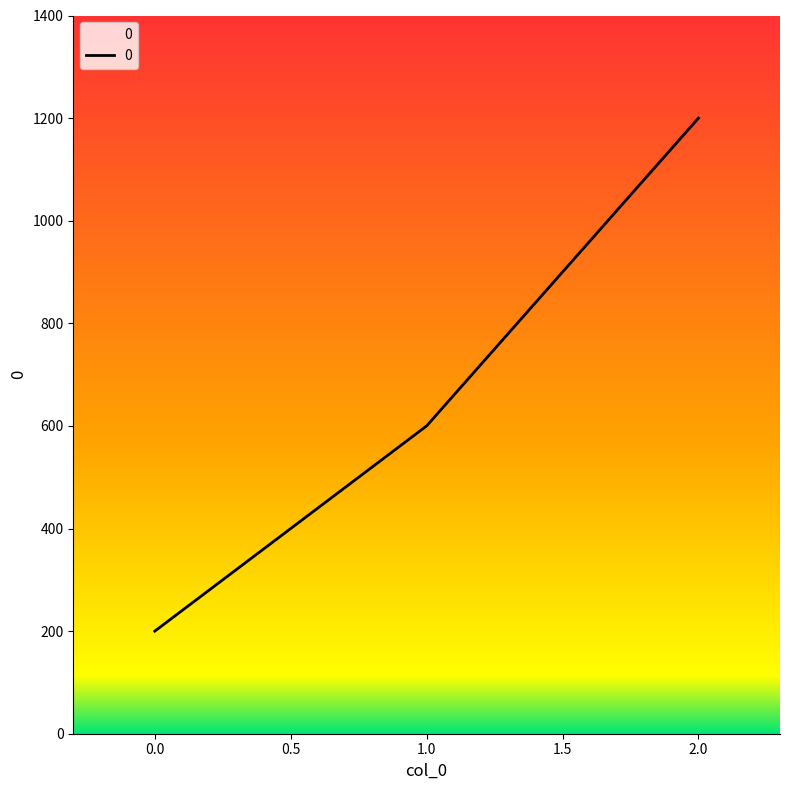

Which has a higher value, 2.0 or 1.0?

2.0